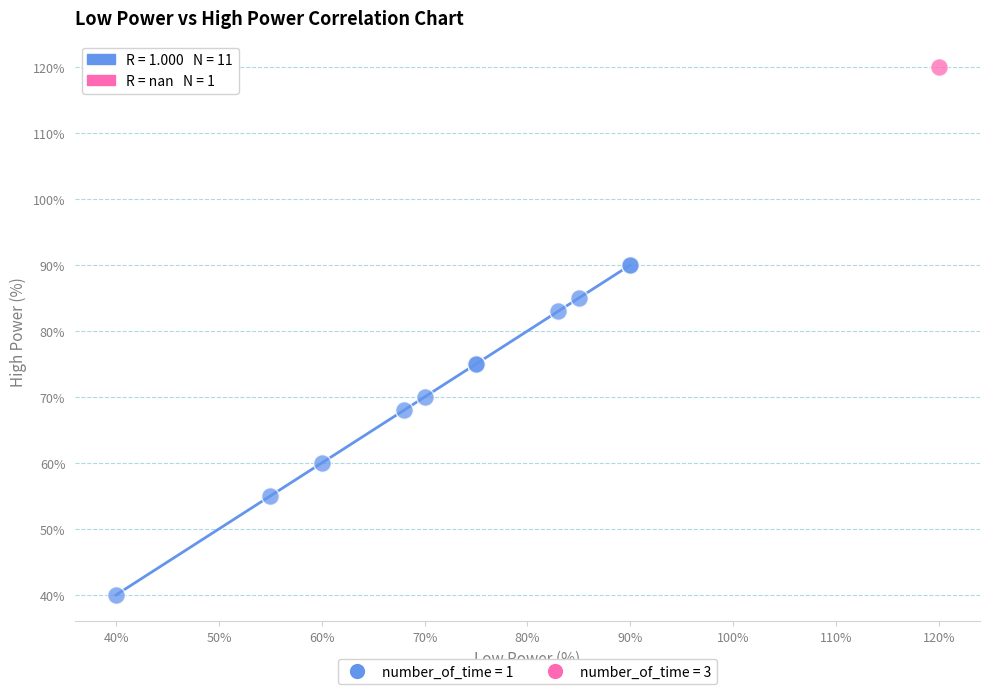

Which series reaches the maximum Y coordinate?

number_of_time = 3